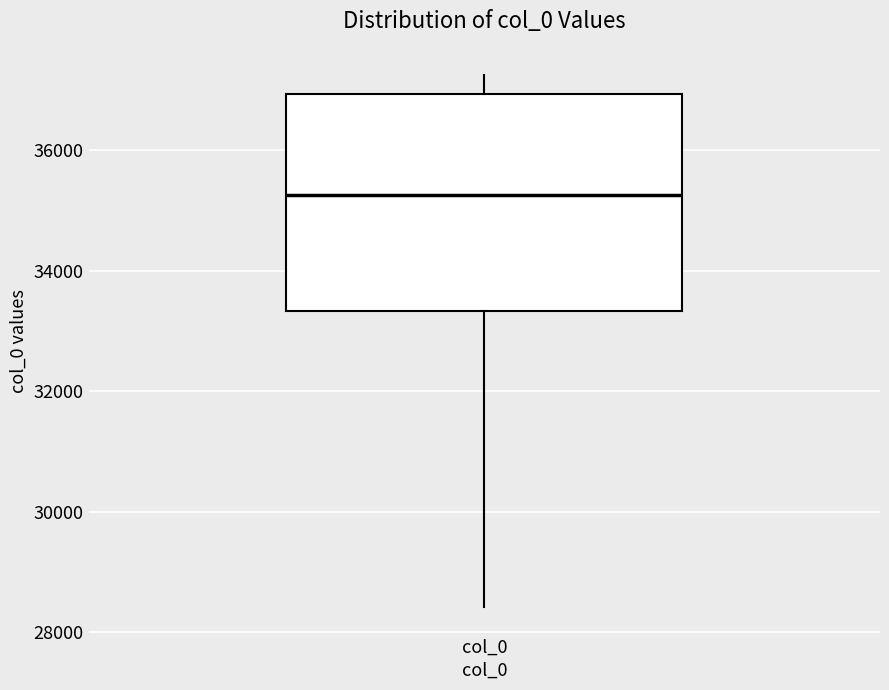

Transcribe this box plot: give where the median line is, the range the box spans, and where the two whiskers end, as read against the y-axis. The values are not printed on the chart, so give them approximately, as read against the axis.

median 35200, box 33400 to 37000, whiskers 28400 to 37200